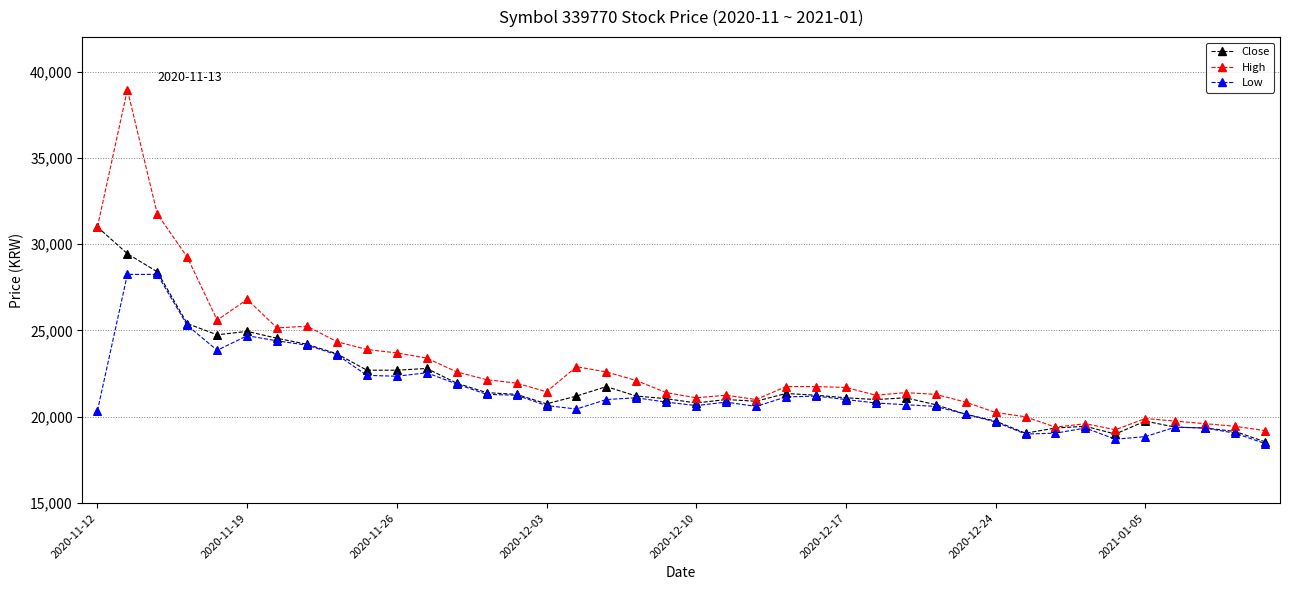

What is the value of the Low point at the 29th from the left?

20600